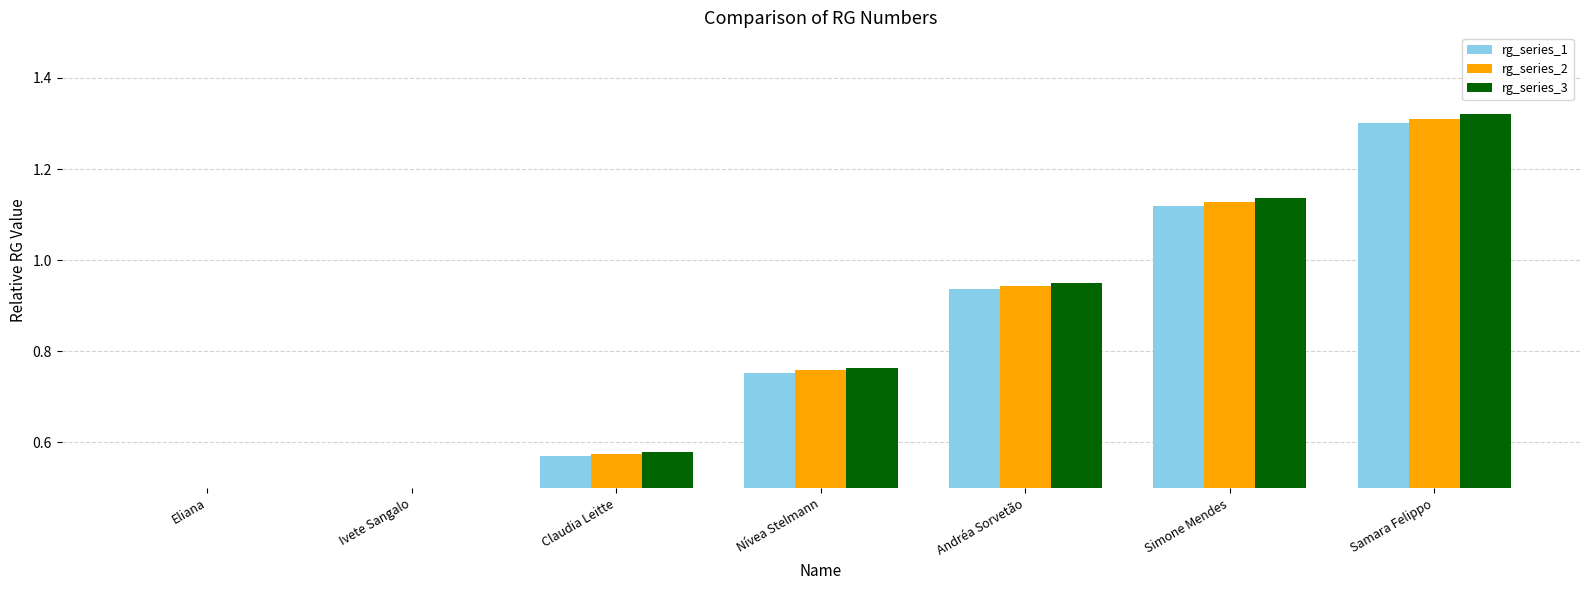

What is the average value of the rg_series_2 series?

0.8